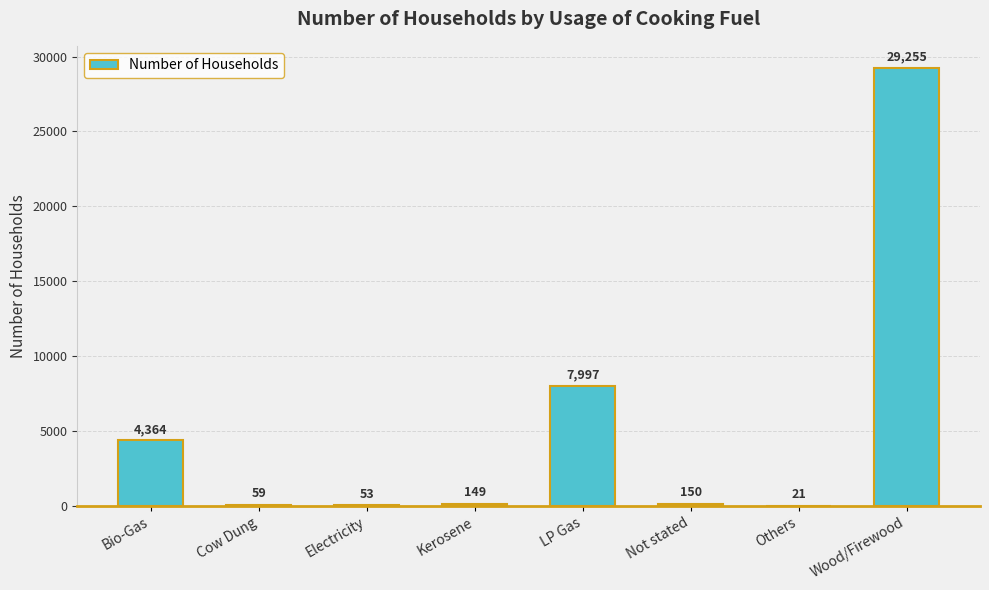

Is it true that the value at LP Gas is 10499?

False